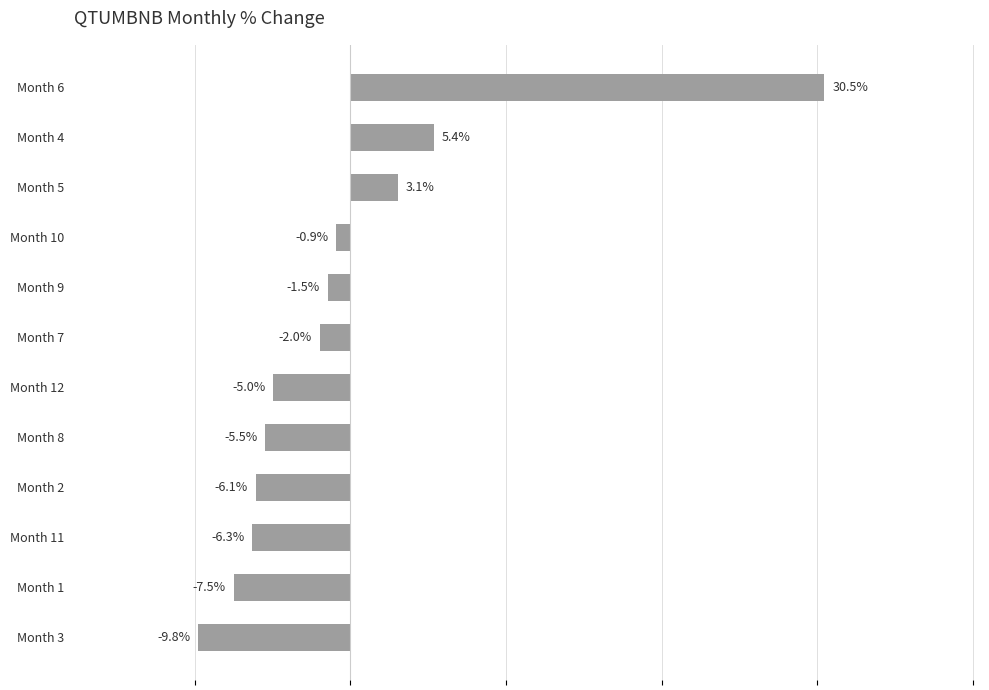

At which label is the value closest to 10?

Month 4